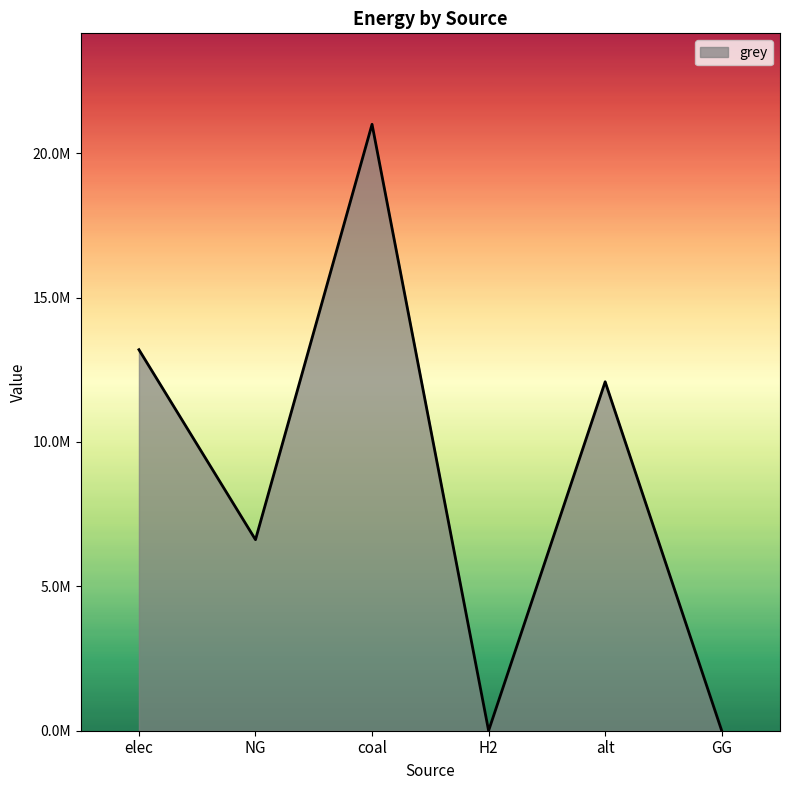

True or false: there are more than 2 points higher than both neighbors.

False